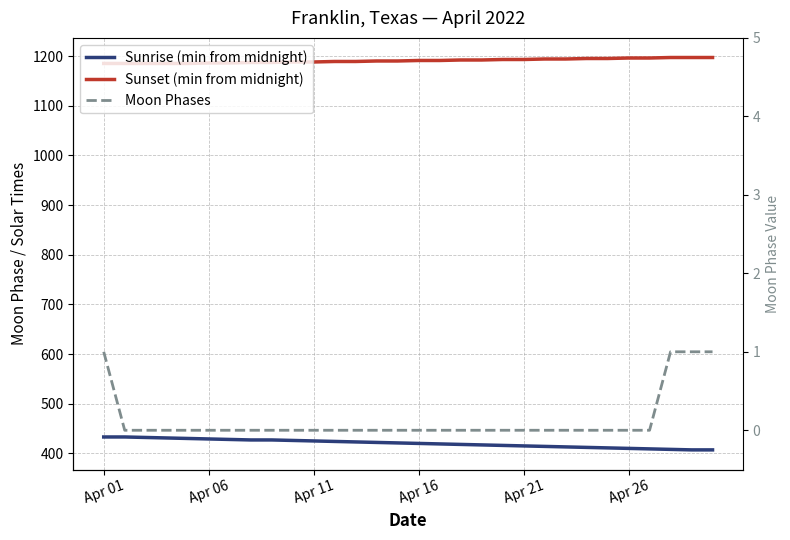

Is it true that Sunset (min from midnight) equals 814 at Apr 26?

False